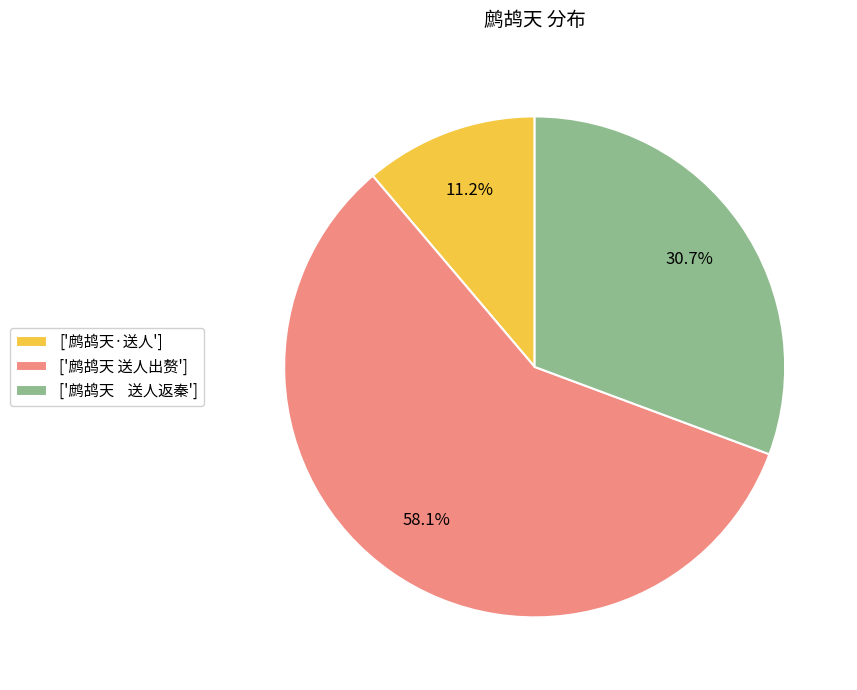

Rank the categories by value from lowest to highest.

['鹧鸪天·送人'], ['鹧鸪天 送人返秦'], ['鹧鸪天 送人出赘']